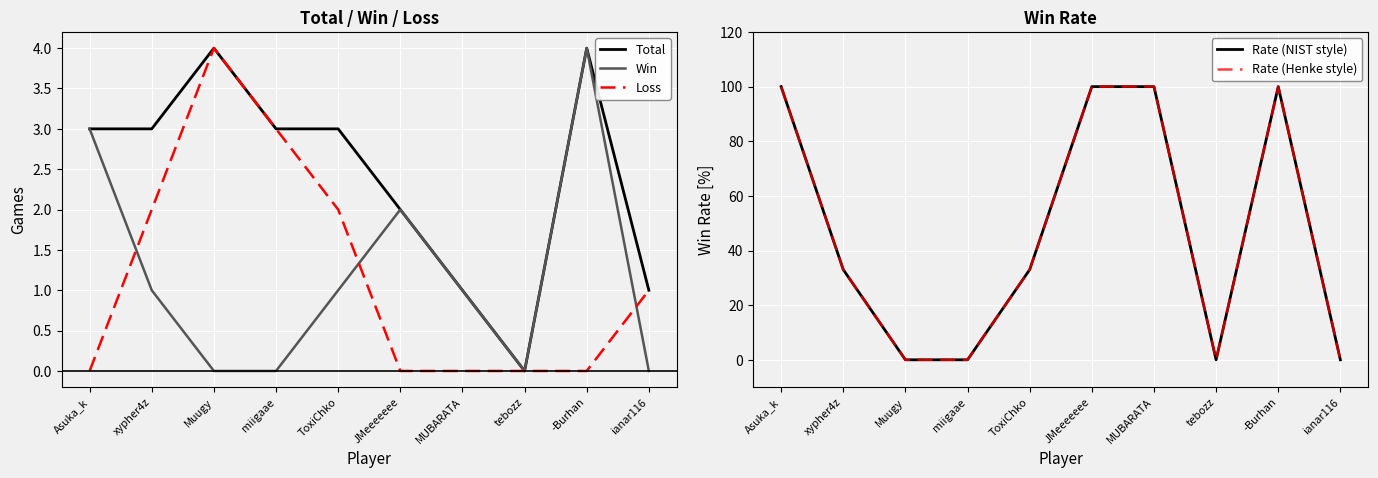

At how many categories does at least one series exceed 97?

4